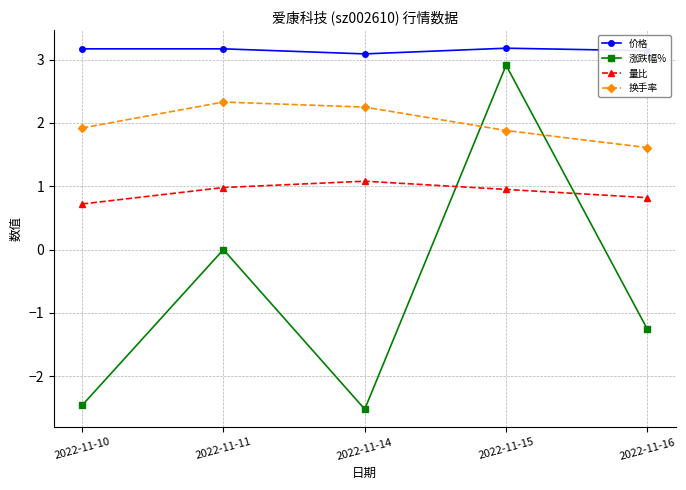

Which series changed the most between 2022-11-10 and 2022-11-15?

涨跌幅%